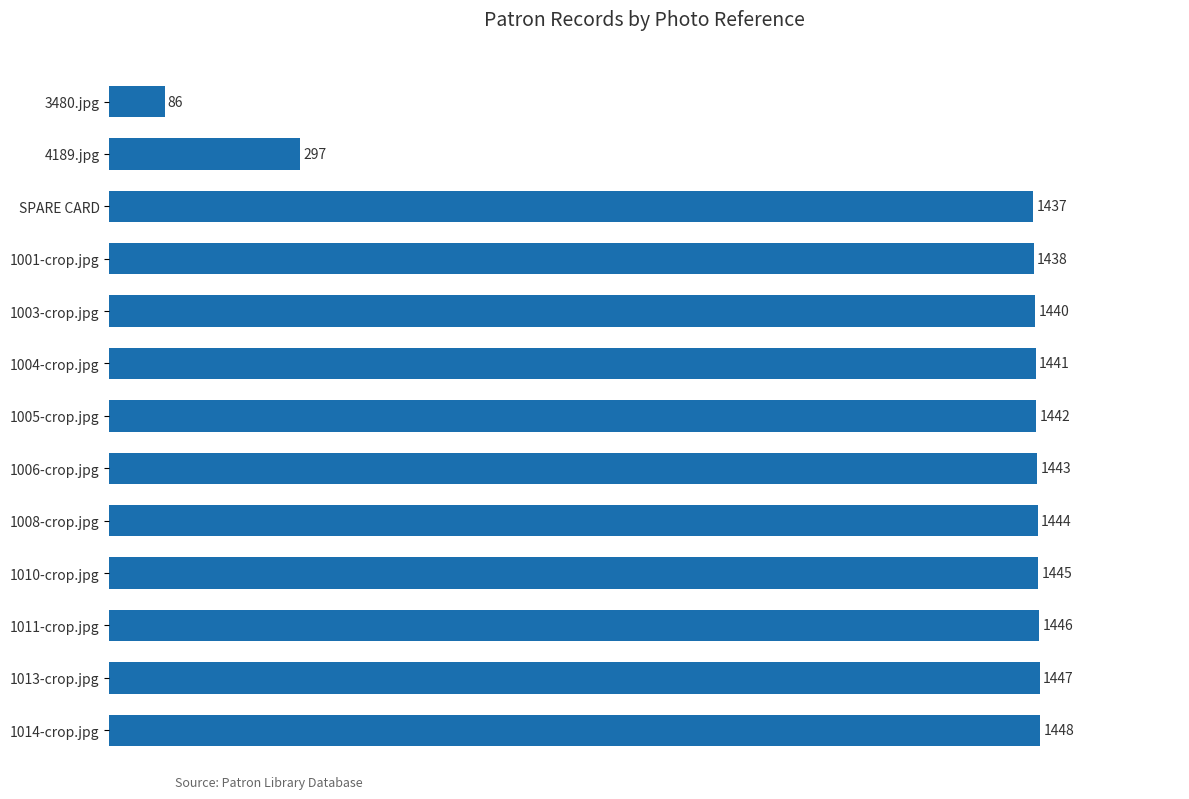

What is the change in value from 1004-crop.jpg to 4189.jpg?

-1144